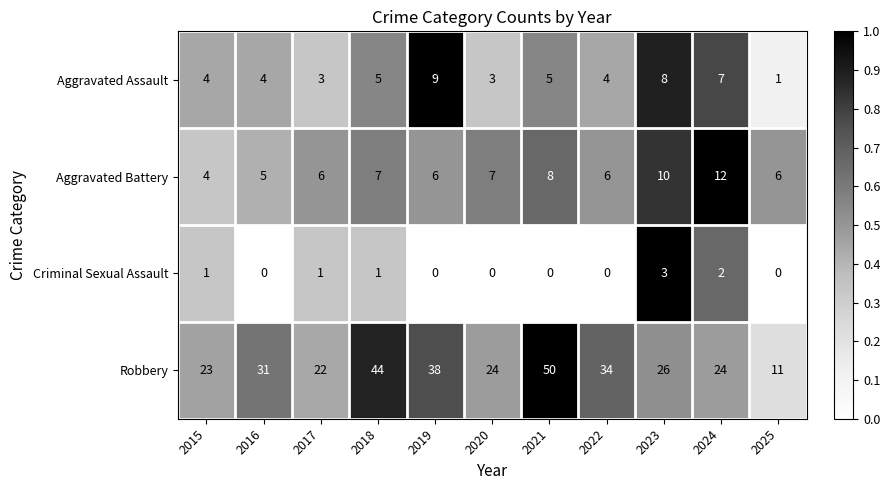

Count the number of categories in the chart.

11